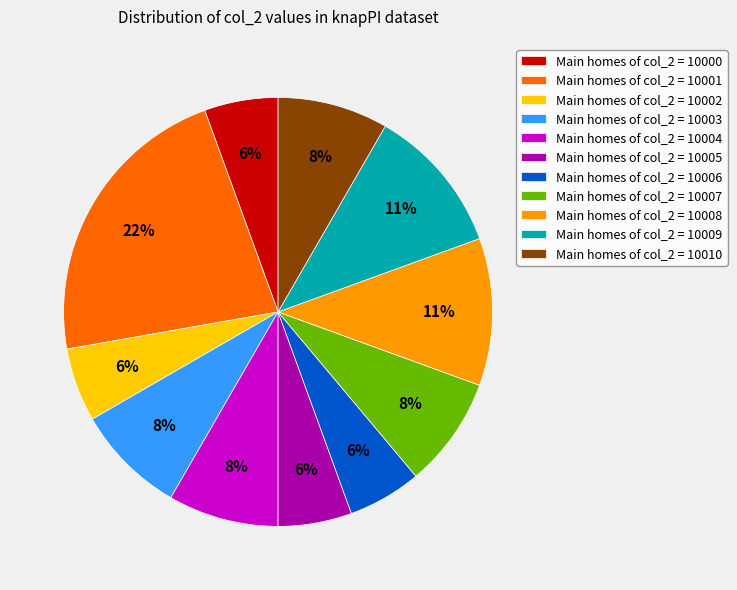

To the nearest percent, what is the average slice percentage?

9%